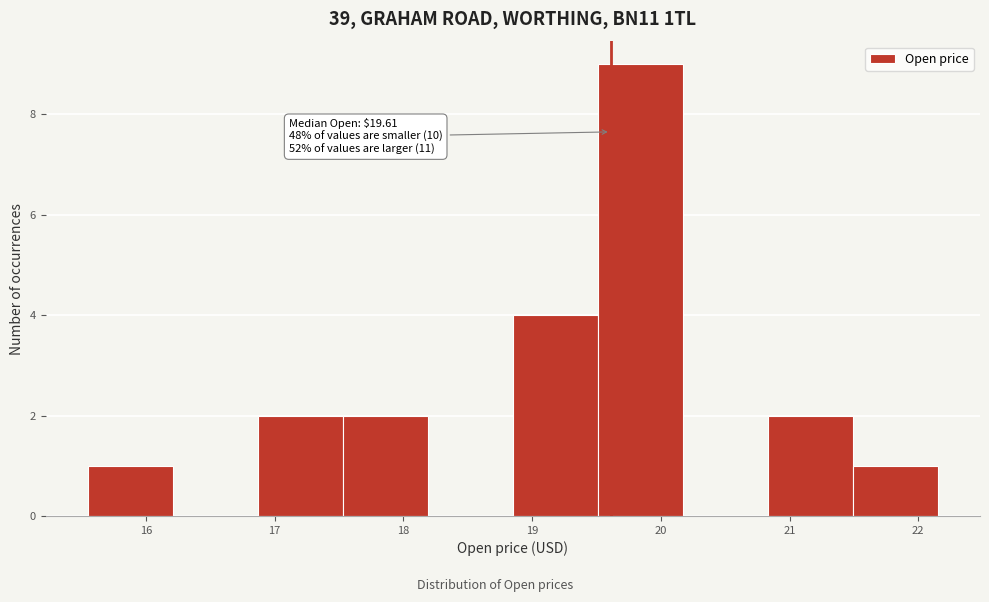

Over which range of the x-axis is the bar tallest?

19.5 to 20.2